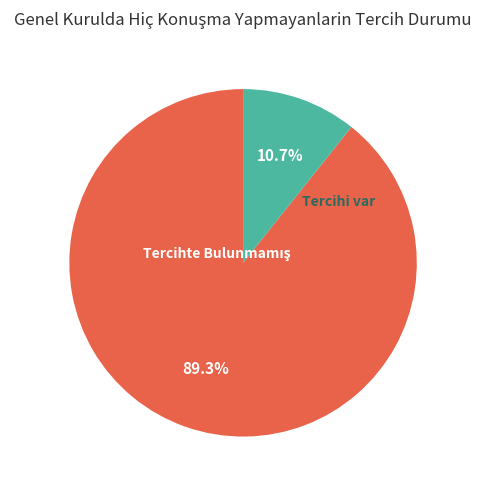

Which has a higher value, Tercihi var or Tercihte Bulunmamış?

Tercihte Bulunmamış